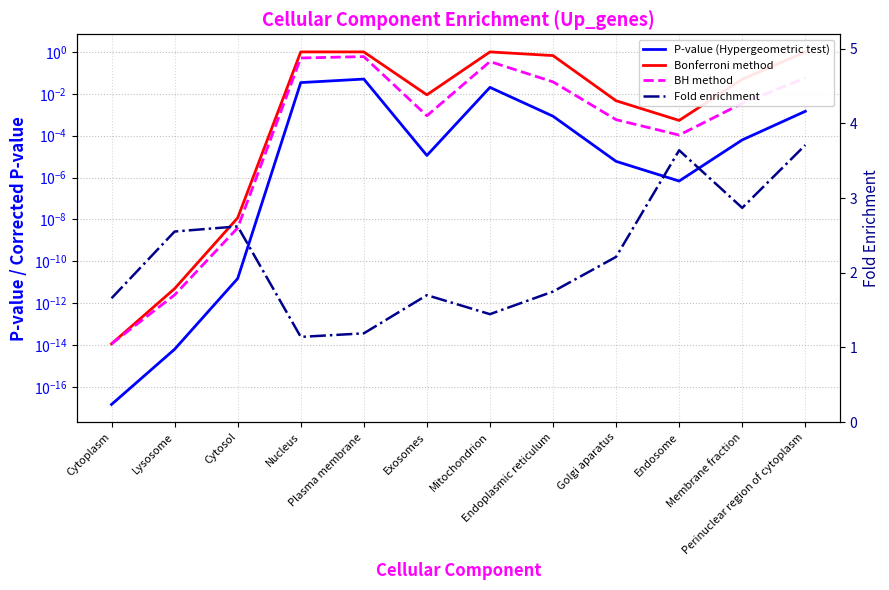

The value of Fold enrichment at Nucleus is 1.1. True or false?

True